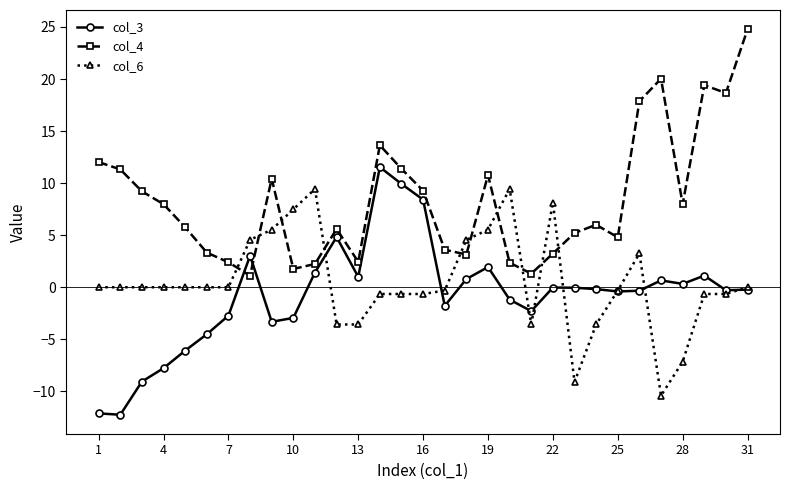

What is the minimum value for col_4?

1.1